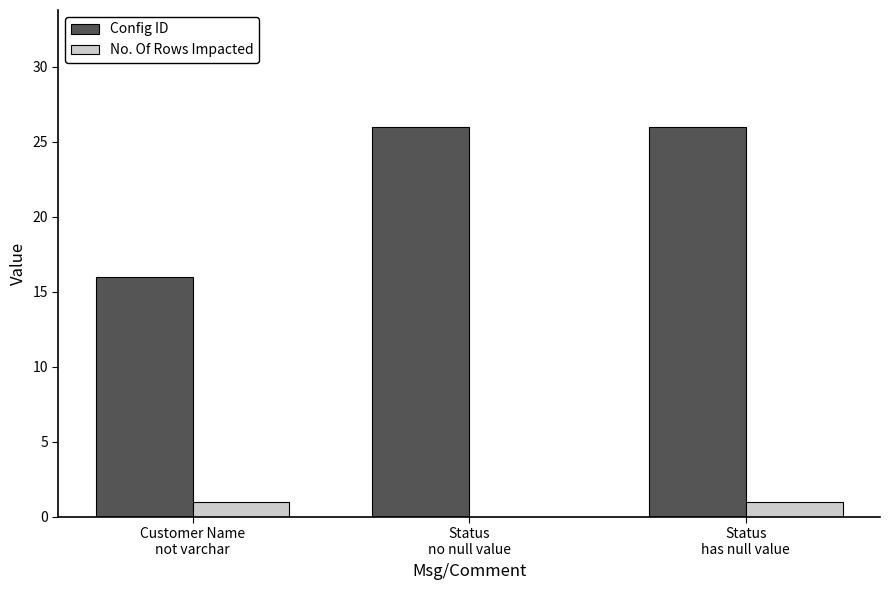

What is the greatest value displayed?

26